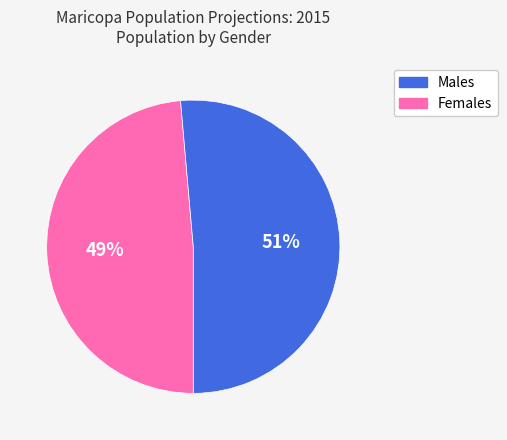

To the nearest percent, what is the average slice percentage?

50%